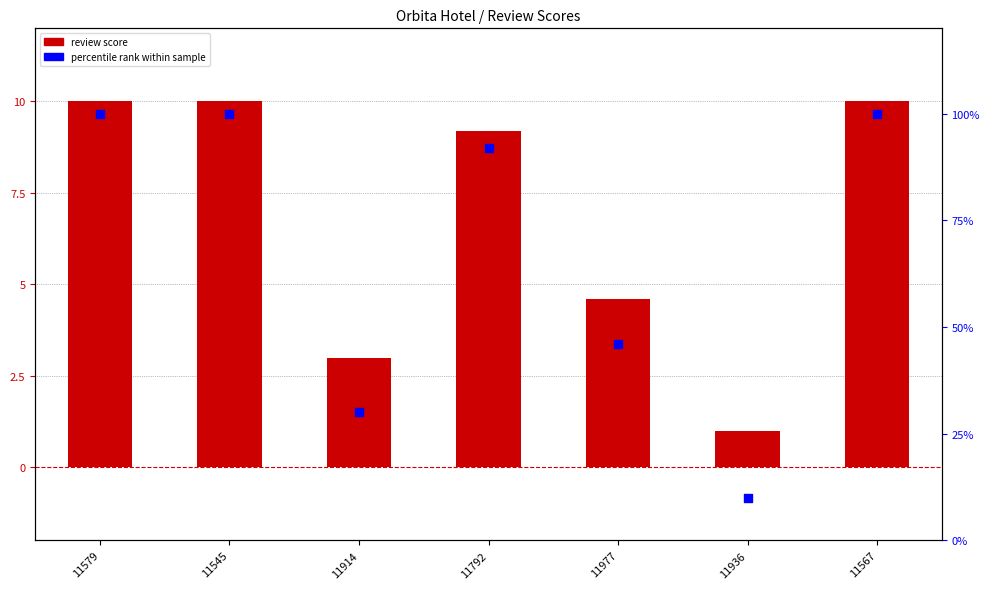

Is the value of percentile rank at 11936 greater than the value of review score at 11579?

No